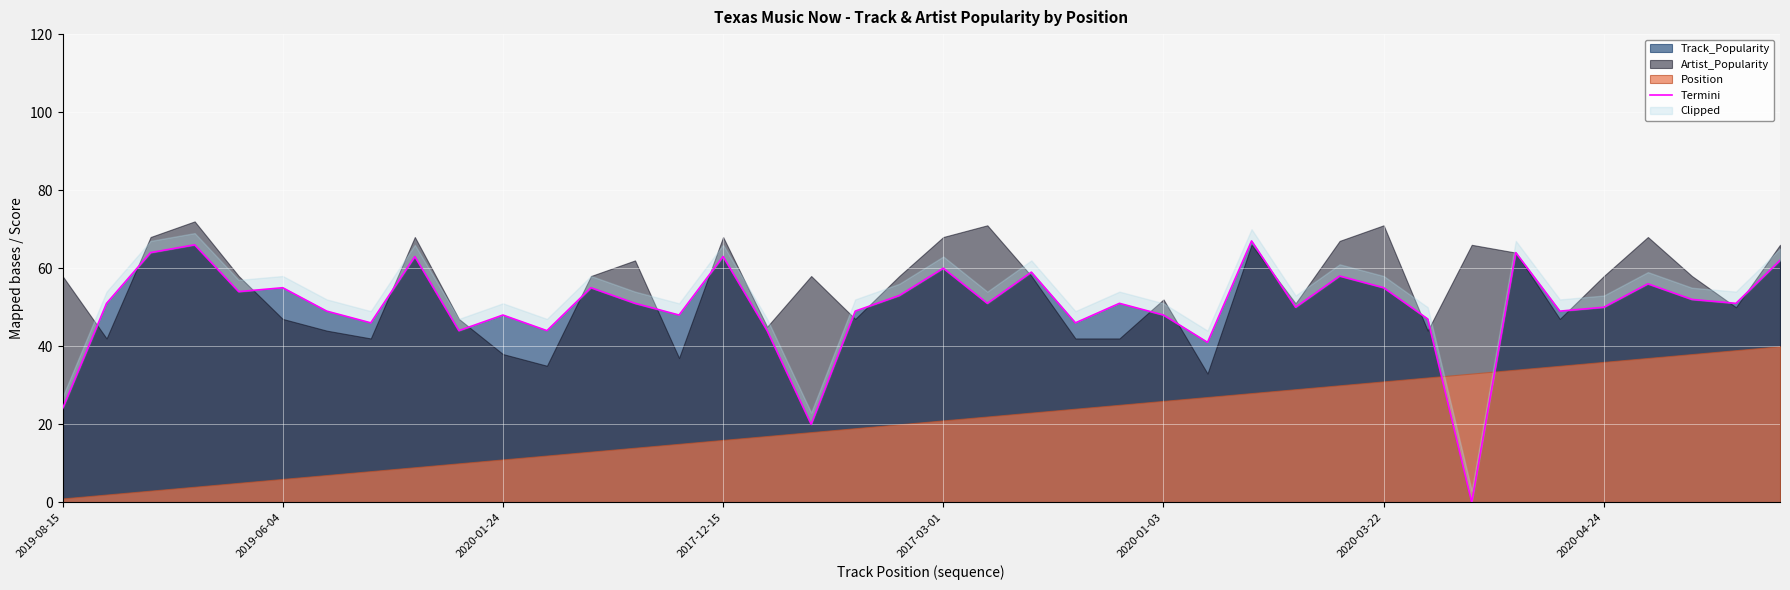

What is the difference between the maximum and minimum values?

67